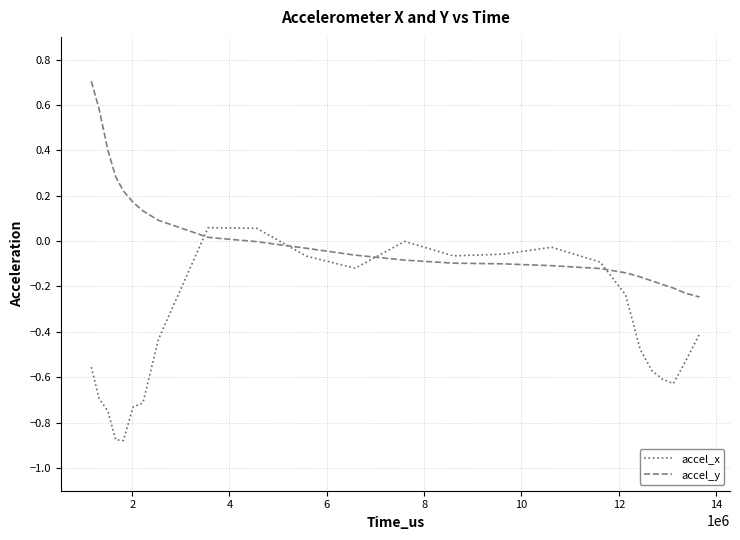

True or false: accel_y and accel_x cross at least once.

True